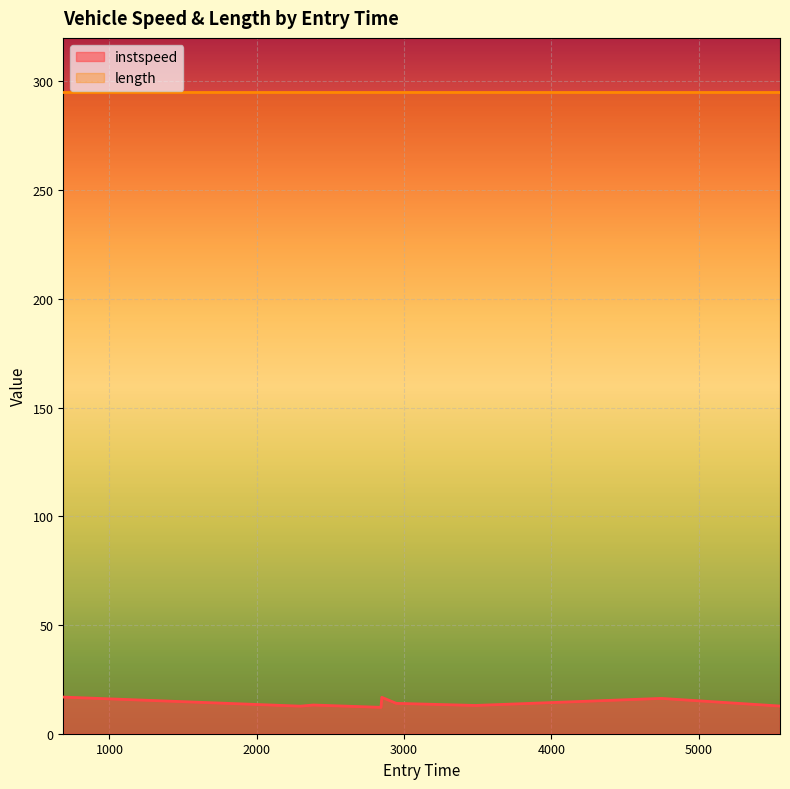

What is the value of the 4th point from the left?

12.1